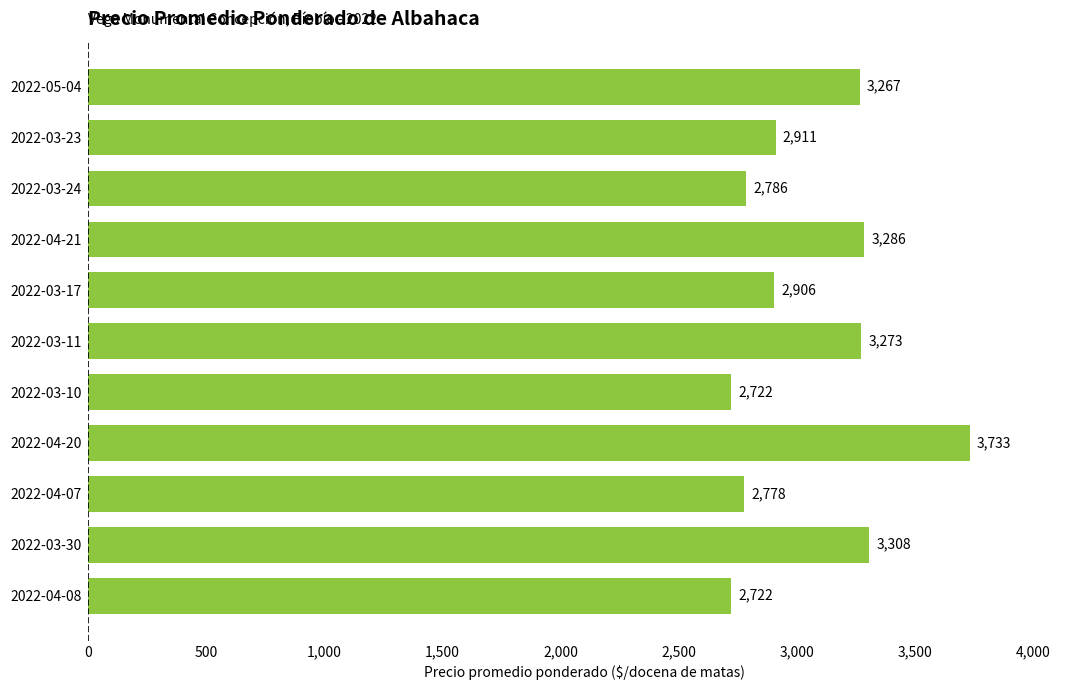

How many values are below 2911?

5